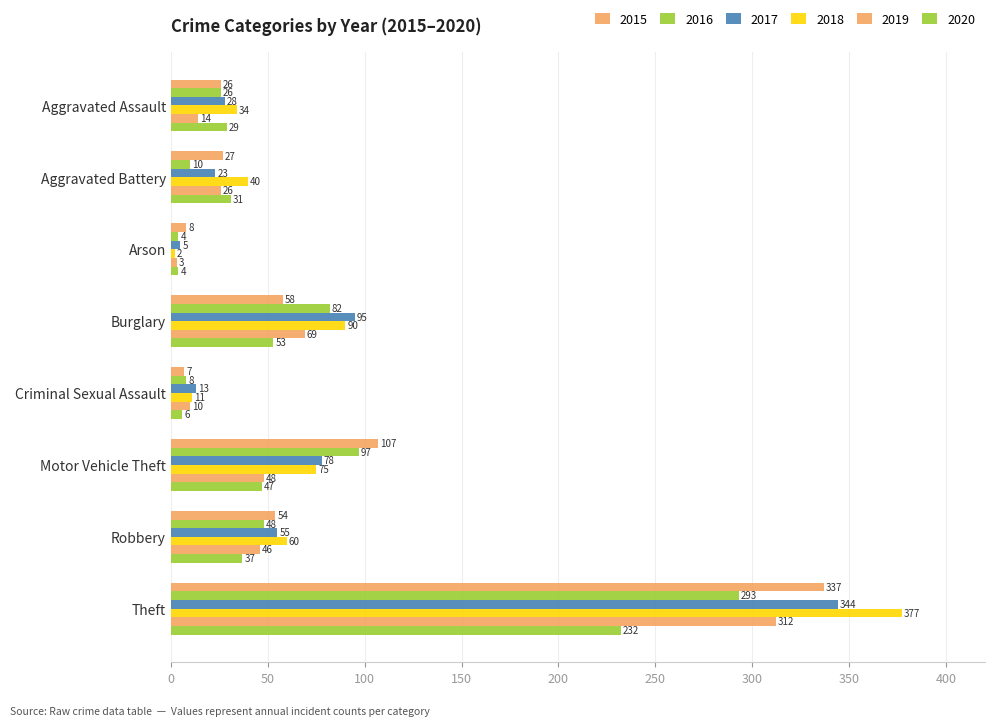

Rank the series by their maximum value, from highest to lowest.

2018, 2017, 2015, 2019, 2016, 2020